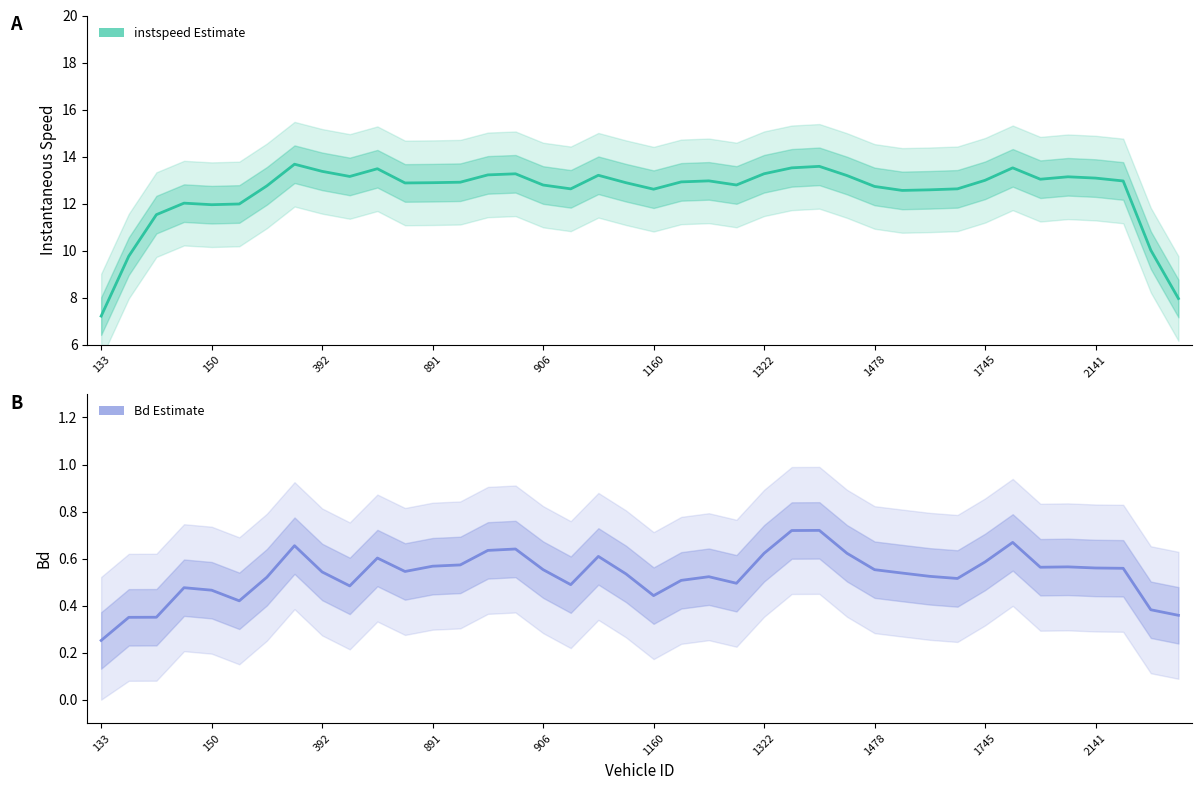

True or false: instspeed (Estimate) and Bd (Estimate) intersect in this chart.

False